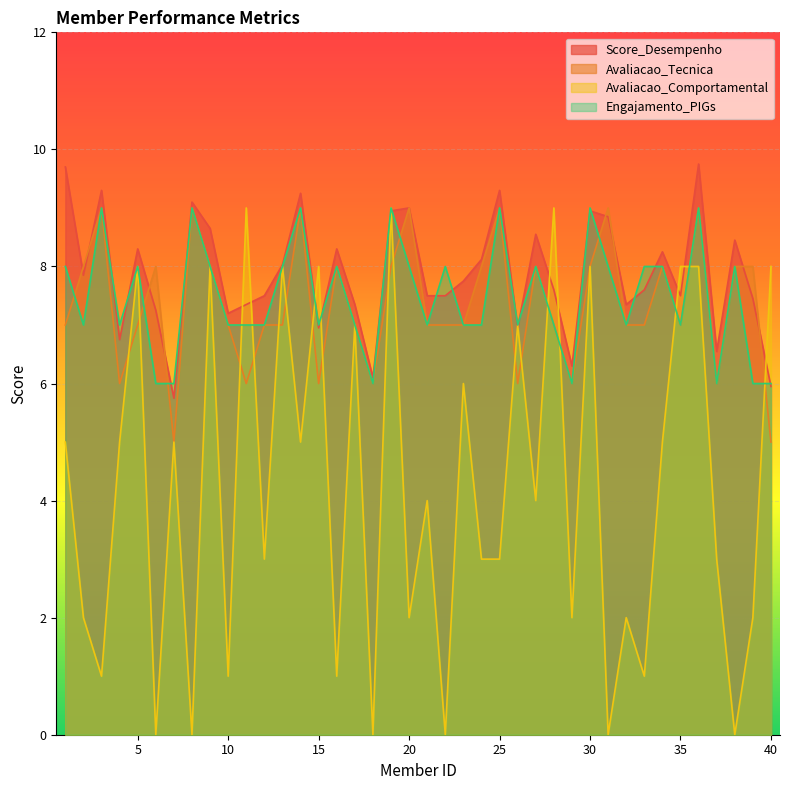

Is it true that Avaliacao_Tecnica equals 12.6 at 35?

False